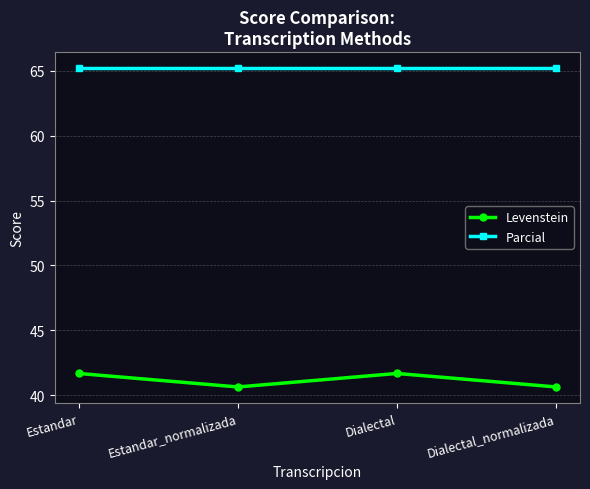

What is the difference between the maximum and minimum values in the Levenstein series?

1.0